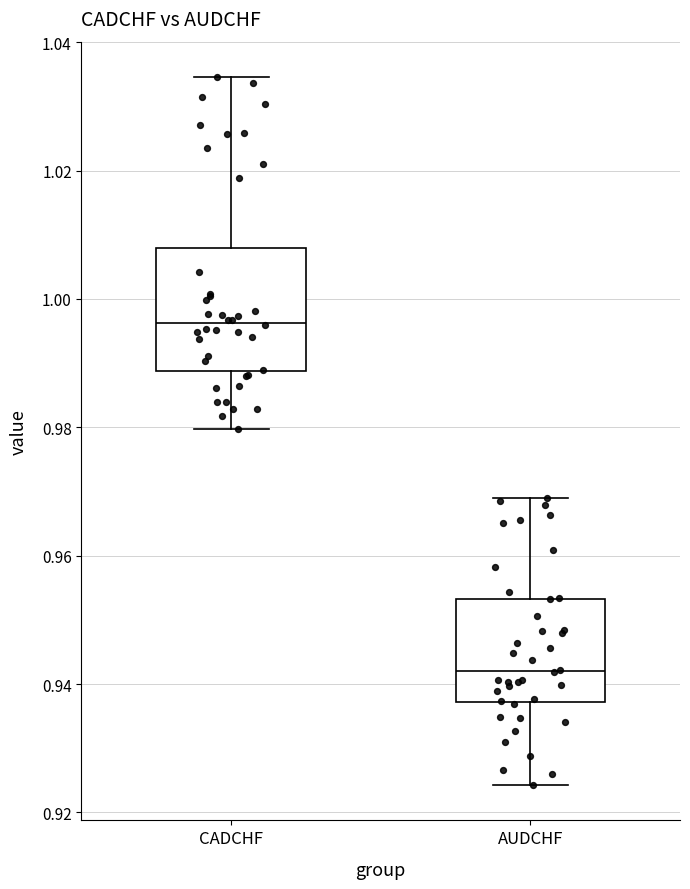

Which box's median line is the lowest?

AUDCHF